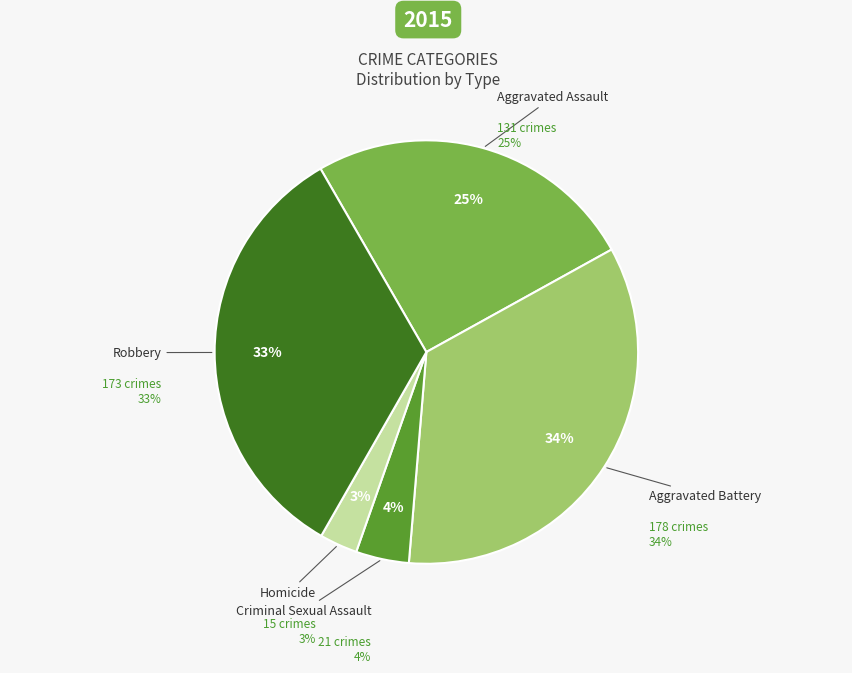

What is the ratio of the value at Homicide to the value at Criminal Sexual Assault?

0.7